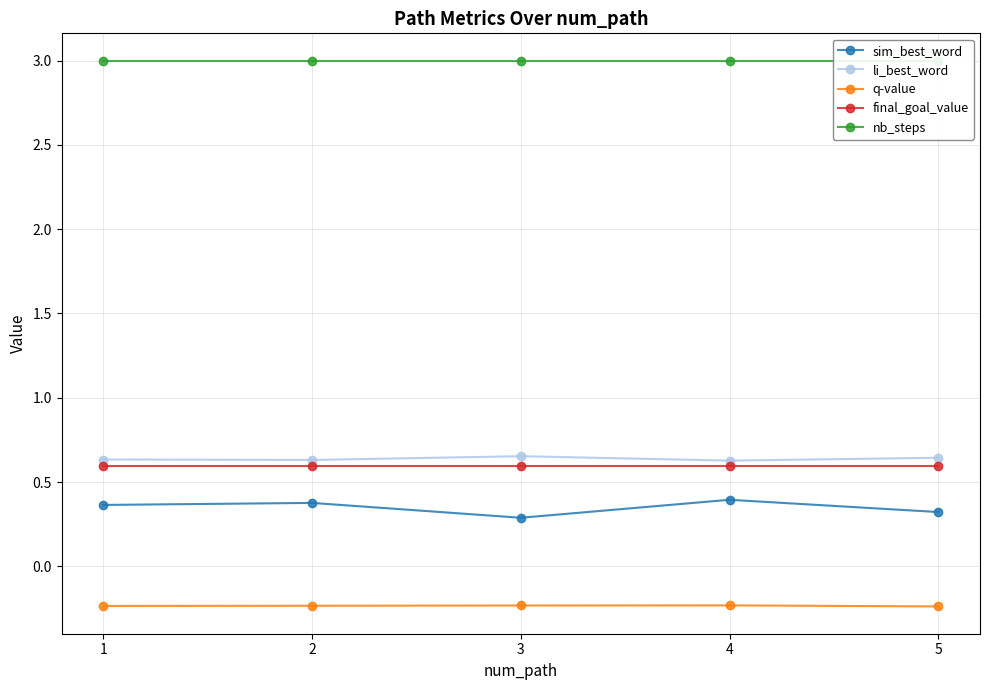

At how many categories does at least one series exceed 0?

5